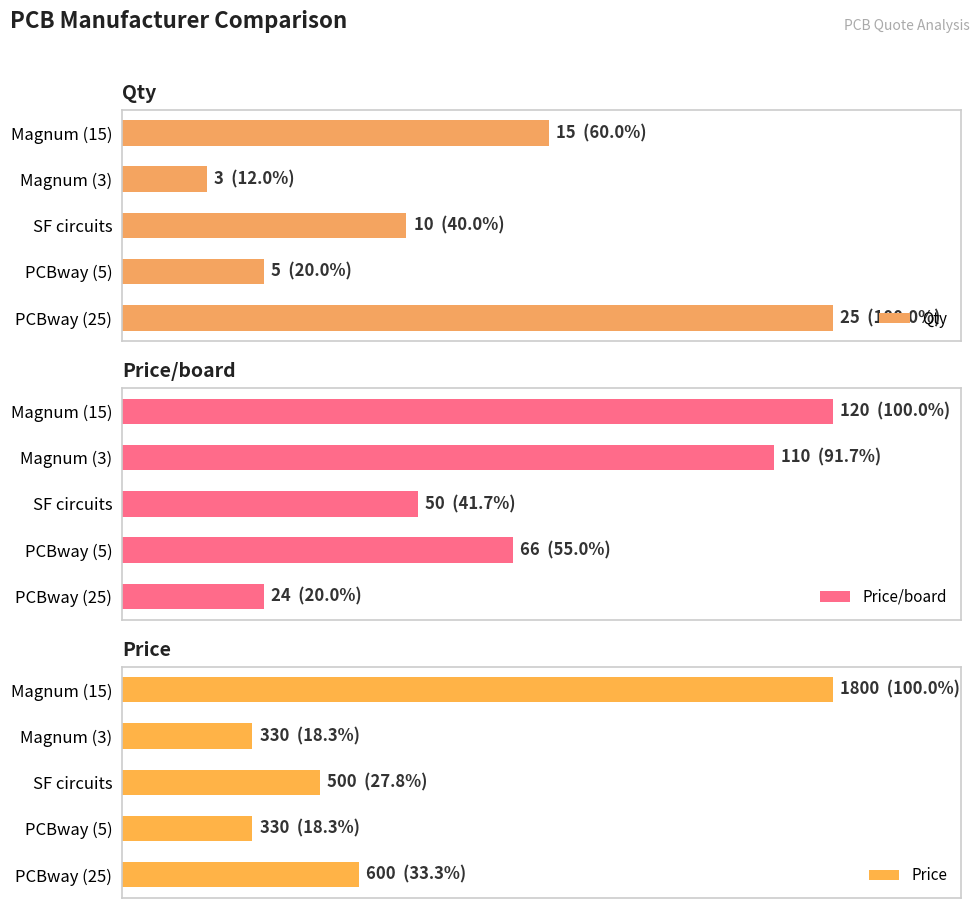

What is the minimum value shown in the chart?

3